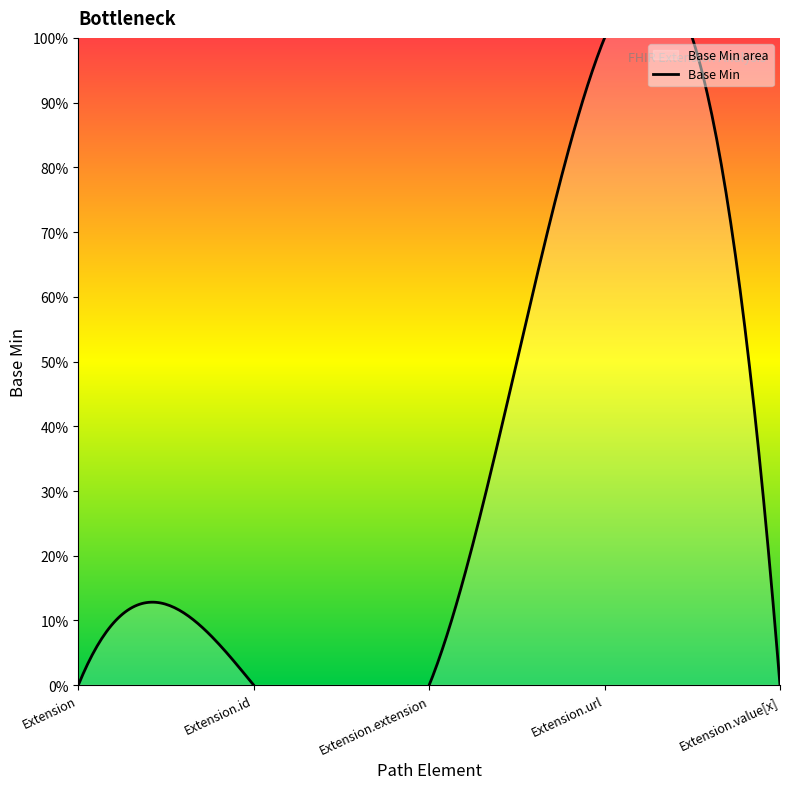

The chart shows a value of 0 at Extension. True or false?

True